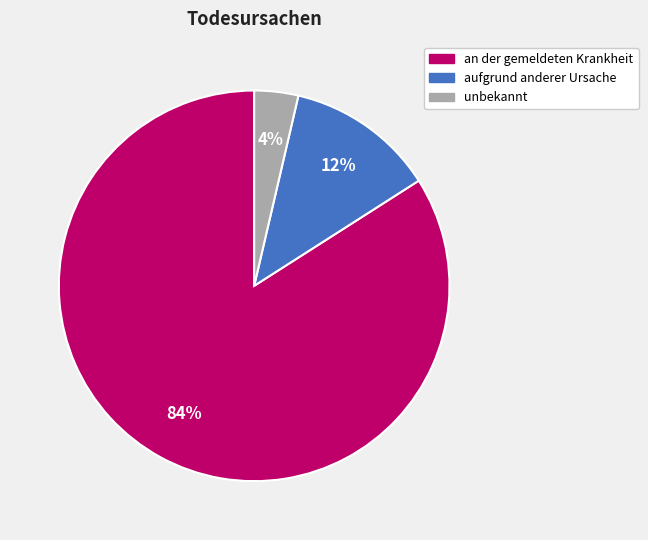

Does unbekannt represent more than half of the total?

No